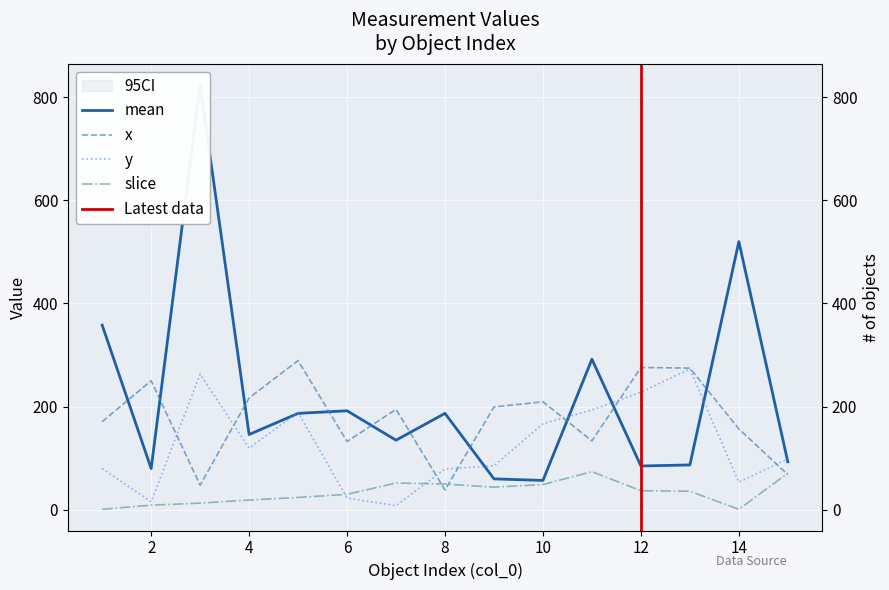

What is the value of the mean point at the 1st from the left?

358.0